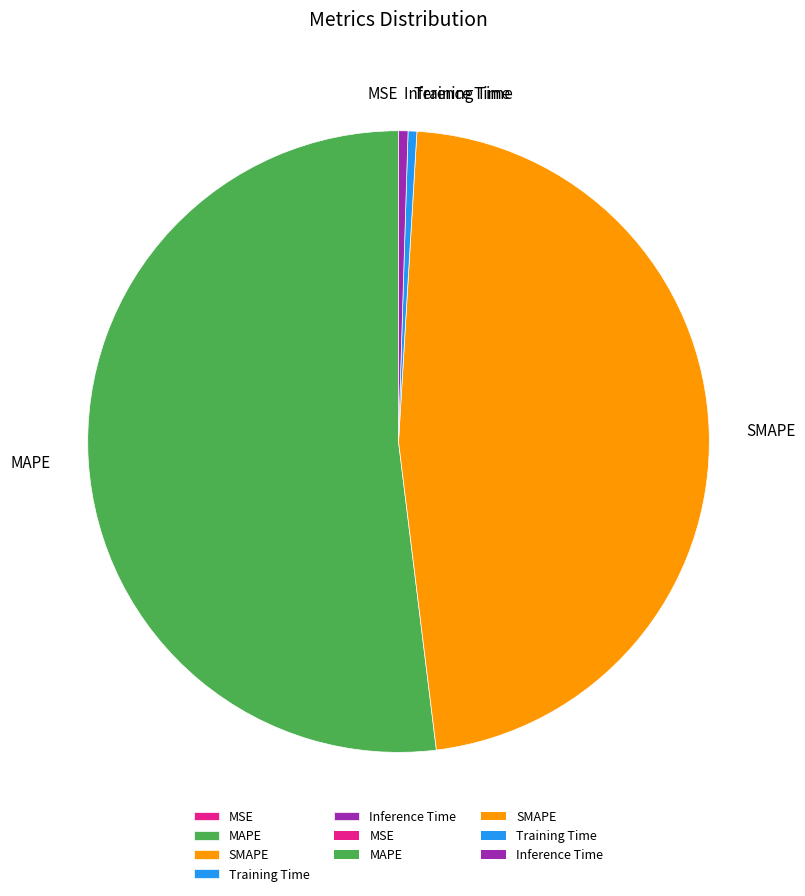

Which category has the biggest portion of the pie?

MAPE